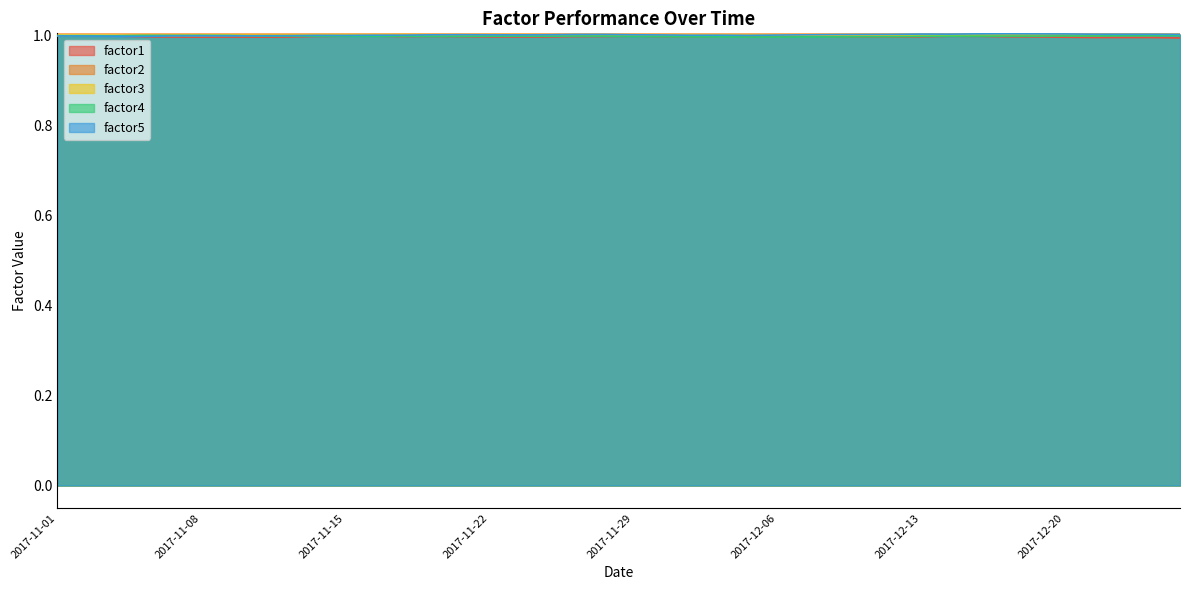

Reading left to right, list all the values displayed in this chart.

factor1: 1.0	1.0	1.0	1.0	1.0	1.0	1.0	1.0	1.0	1.0	1.0	1.0	1.0	1.0	1.0	1.0	1.0	1.0	1.0	1.0	1.0	1.0	1.0	1.0	1.0	1.0	1.0	1.0	1.0	1.0	1.0	1.0	1.0	1.0	1.0	1.0	1.0	1.0	1.0	1.0
factor2: 1.0	1.0	1.0	1.0	1.0	1.0	1.0	1.0	1.0	1.0	1.0	1.0	1.0	1.0	1.0	1.0	1.0	1.0	1.0	1.0	1.0	1.0	1.0	1.0	1.0	1.0	1.0	1.0	1.0	1.0	1.0	1.0	1.0	1.0	1.0	1.0	1.0	1.0	1.0	1.0
factor3: 1.0	1.0	1.0	1.0	1.0	1.0	1.0	1.0	1.0	1.0	1.0	1.0	1.0	1.0	1.0	1.0	1.0	1.0	1.0	1.0	1.0	1.0	1.0	1.0	1.0	1.0	1.0	1.0	1.0	1.0	1.0	1.0	1.0	1.0	1.0	1.0	1.0	1.0	1.0	1.0
factor4: 1.0	1.0	1.0	1.0	1.0	1.0	1.0	1.0	1.0	1.0	1.0	1.0	1.0	1.0	1.0	1.0	1.0	1.0	1.0	1.0	1.0	1.0	1.0	1.0	1.0	1.0	1.0	1.0	1.0	1.0	1.0	1.0	1.0	1.0	1.0	1.0	1.0	1.0	1.0	1.0
factor5: 1.0	1.0	1.0	1.0	1.0	1.0	1.0	1.0	1.0	1.0	1.0	1.0	1.0	1.0	1.0	1.0	1.0	1.0	1.0	1.0	1.0	1.0	1.0	1.0	1.0	1.0	1.0	1.0	1.0	1.0	1.0	1.0	1.0	1.0	1.0	1.0	1.0	1.0	1.0	1.0